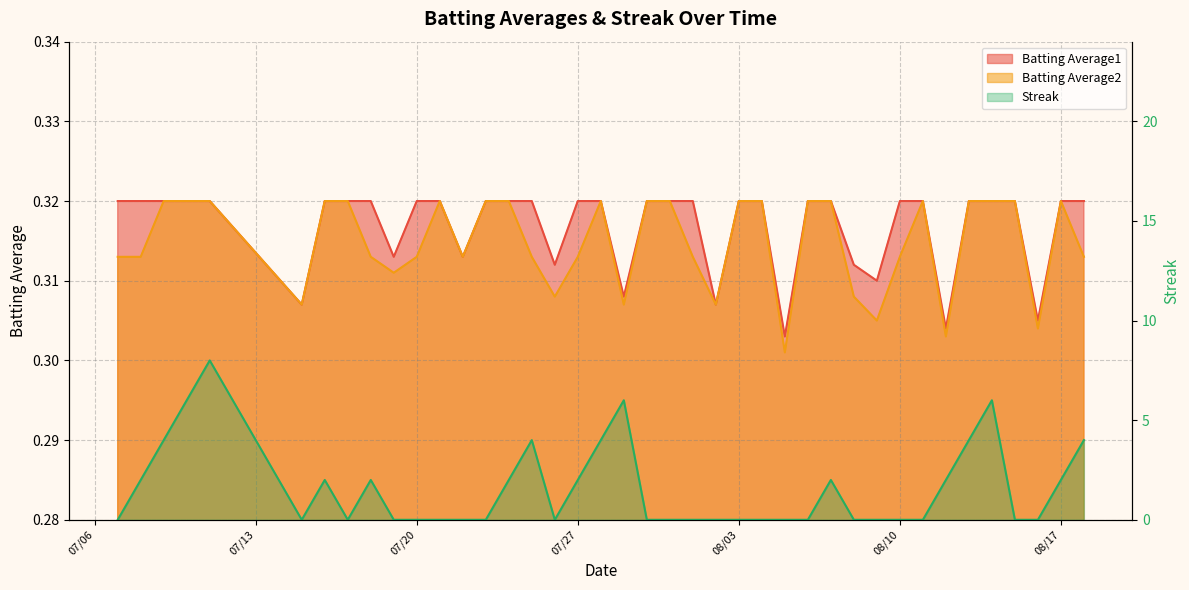

What is the value of the Batting Average1 point at the 1st from the left?

0.3